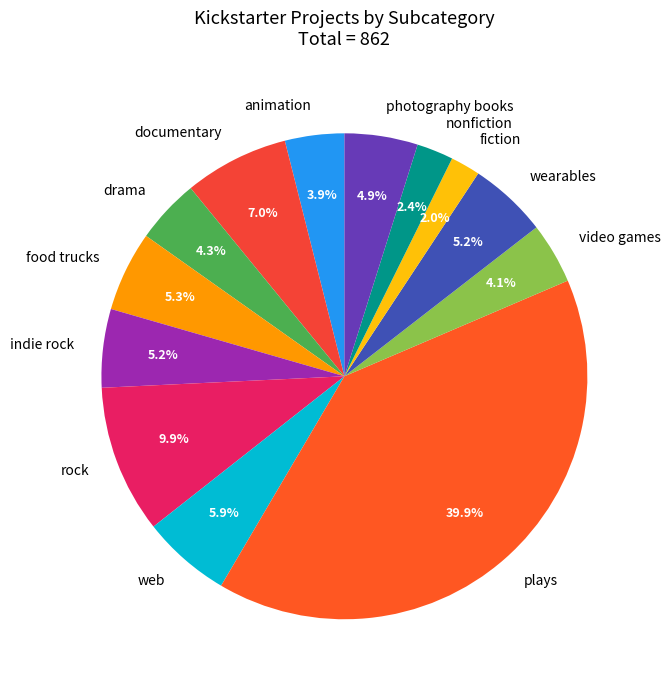

To the nearest percent, what percentage of the pie is indie rock?

5%